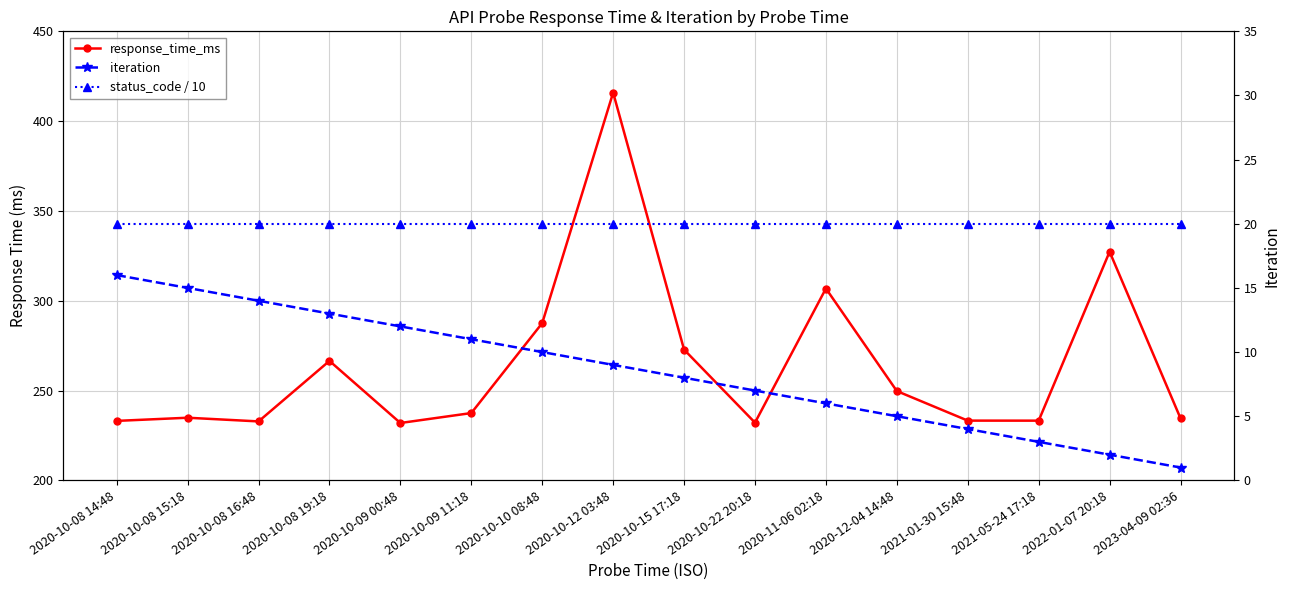

What is the difference between the maximum and minimum values in the response_time_ms series?

183.9